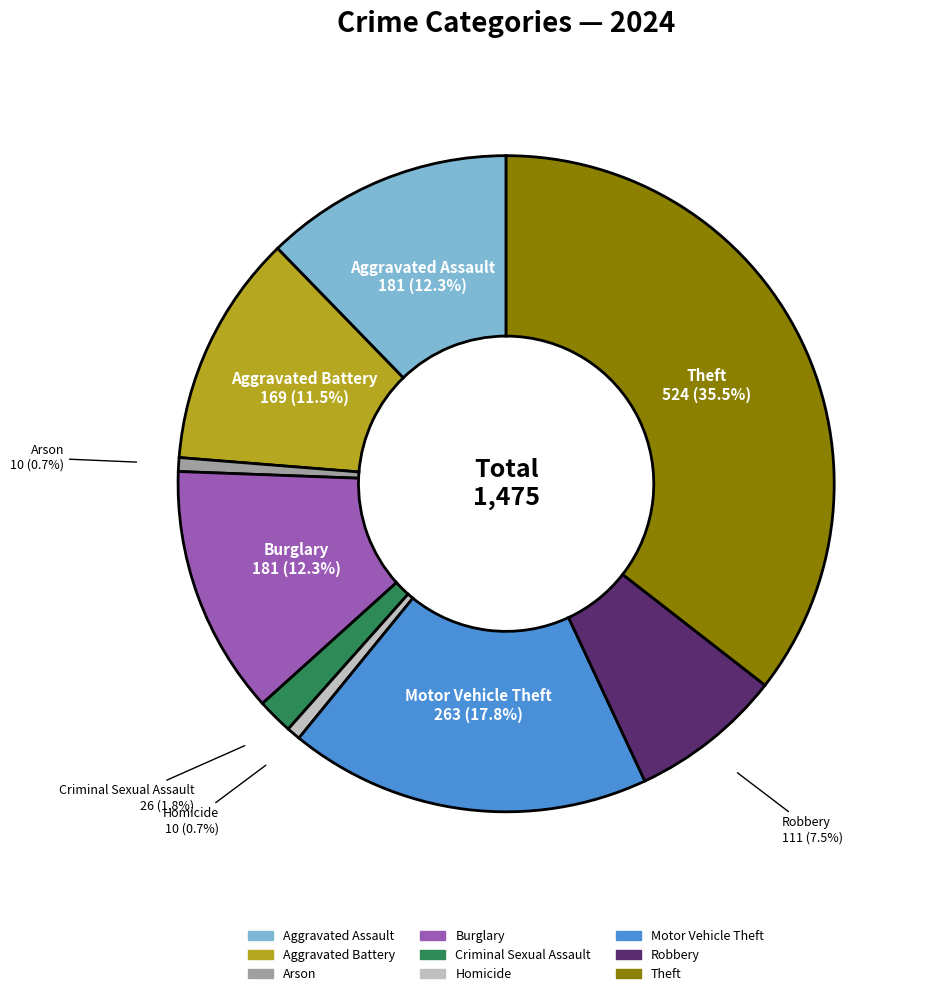

Which has a higher value, Aggravated Assault or Arson?

Aggravated Assault